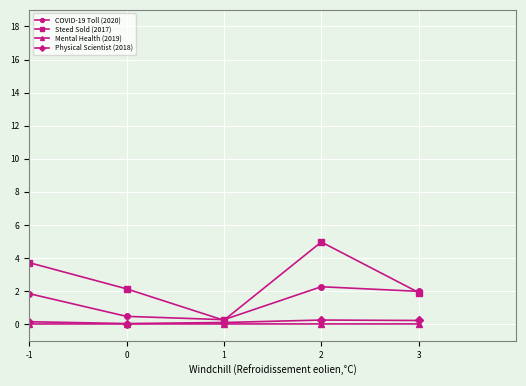

Which series has the largest range (max minus min)?

COVID-19 Toll (2020)